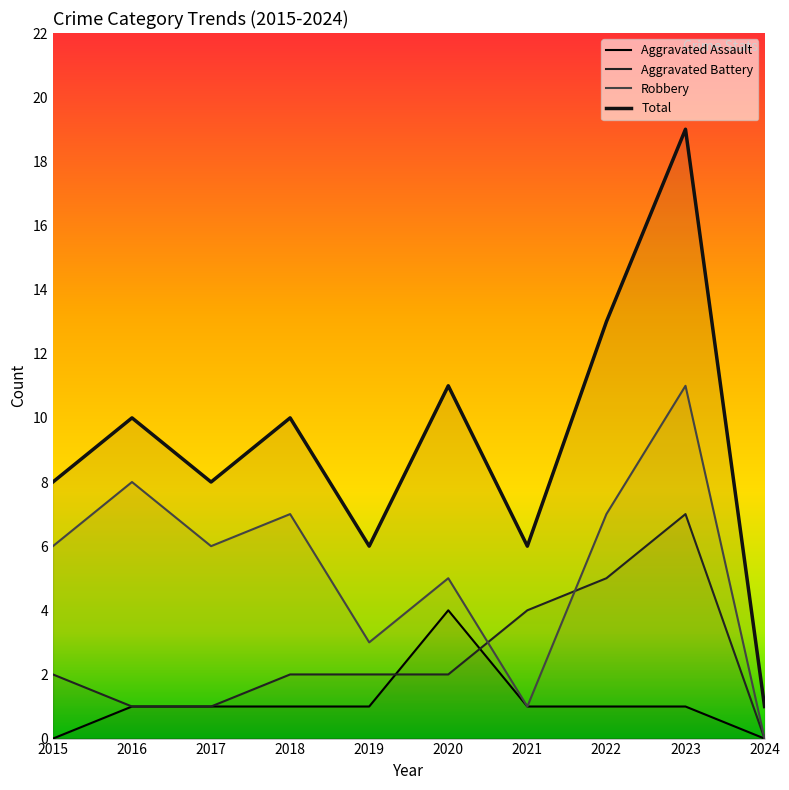

At which category is the sum across all series the highest?

2023